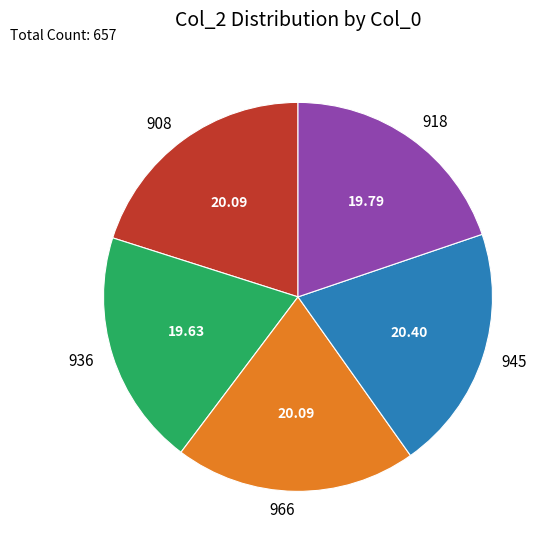

Between 918 and 945, which is larger?

945